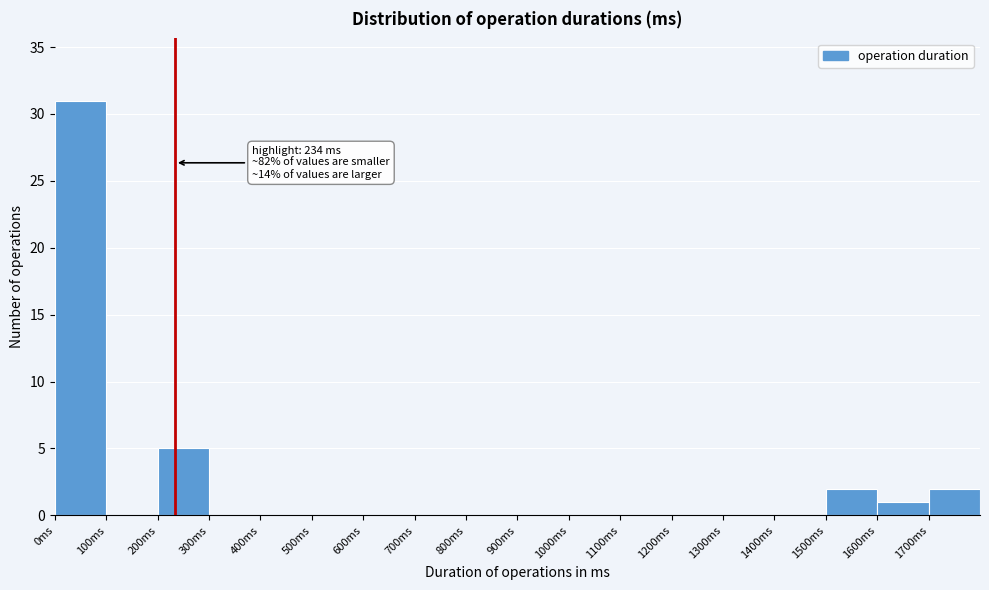

Which range on the x-axis has the tallest bar?

0 to 100